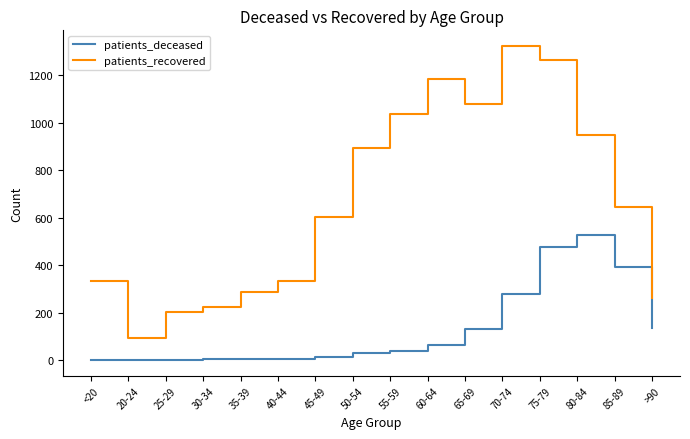

Is this an area chart (filled region under the line)?

No